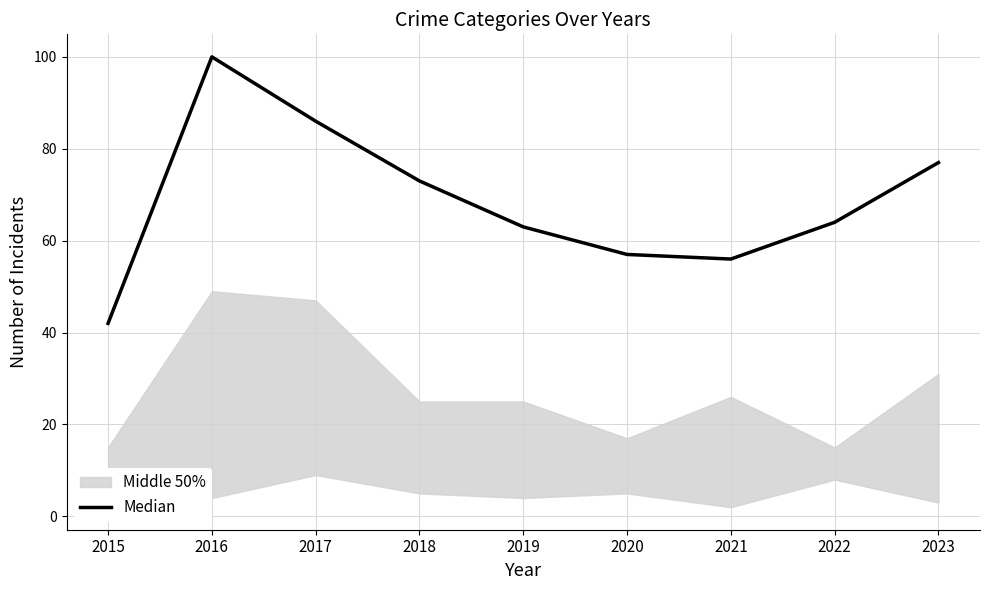

List the labels in order of value, largest first.

2016, 2017, 2023, 2018, 2022, 2019, 2020, 2021, 2015